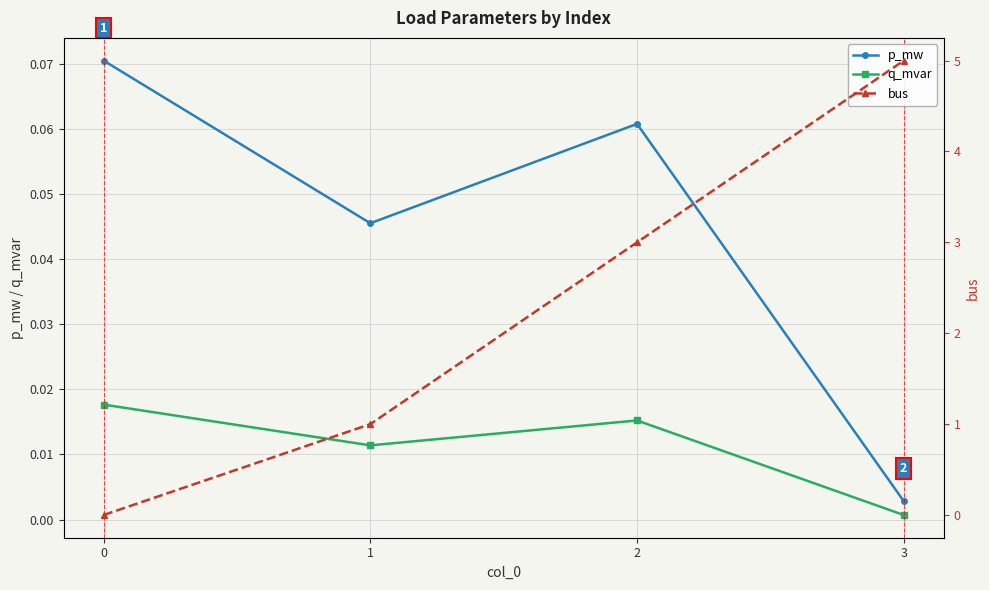

Which series has the largest range (max minus min)?

bus